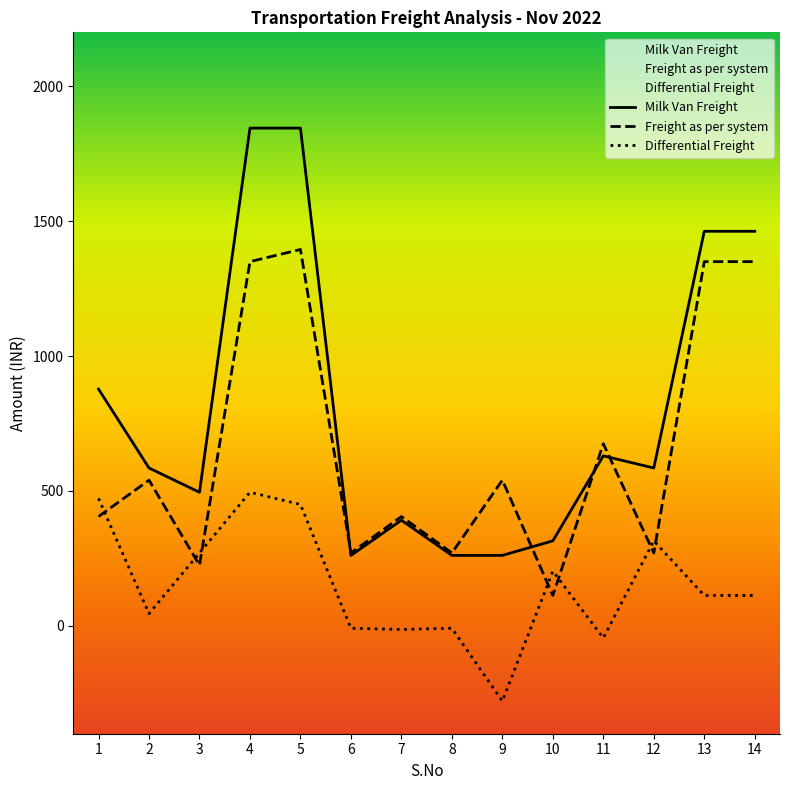

What is the sum of the Differential Freight values at 7 and 9?

-292.5